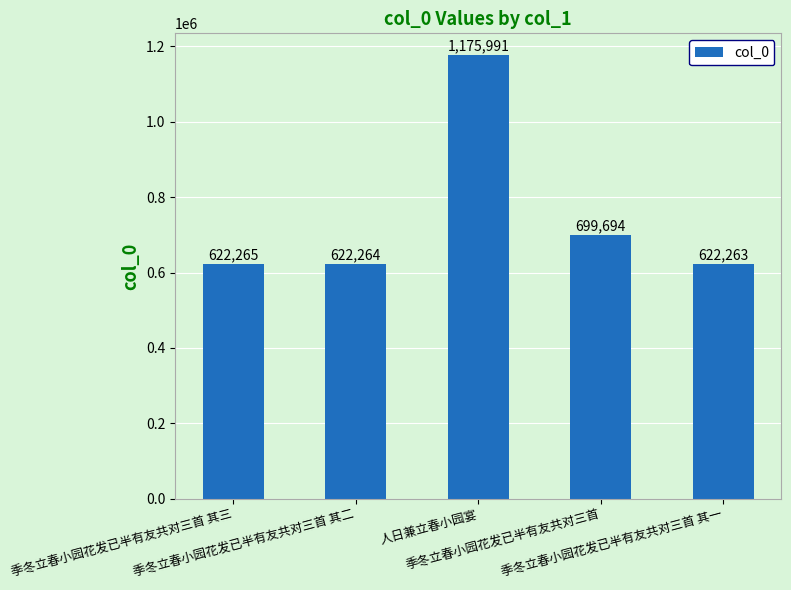

Is it true that the value at 季冬立春小园花发已半有友共对三首 is 1175508?

False